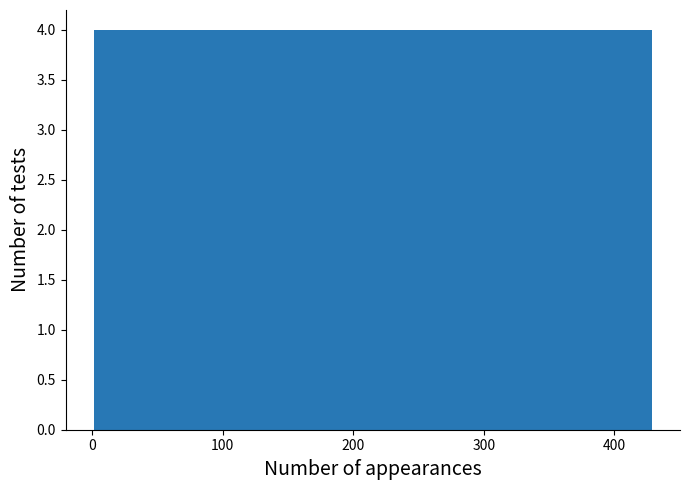

Reading left to right, transcribe this chart: for each bar, give the range it covers on the x-axis and its height. Neither the bar edges nor the heights are printed on the chart, so give them approximately, as read against the axes.

0 to 40: 4
40 to 90: 4
90 to 130: 4
130 to 170: 4
170 to 220: 4
220 to 260: 4
260 to 300: 4
300 to 340: 4
340 to 390: 4
390 to 430: 4